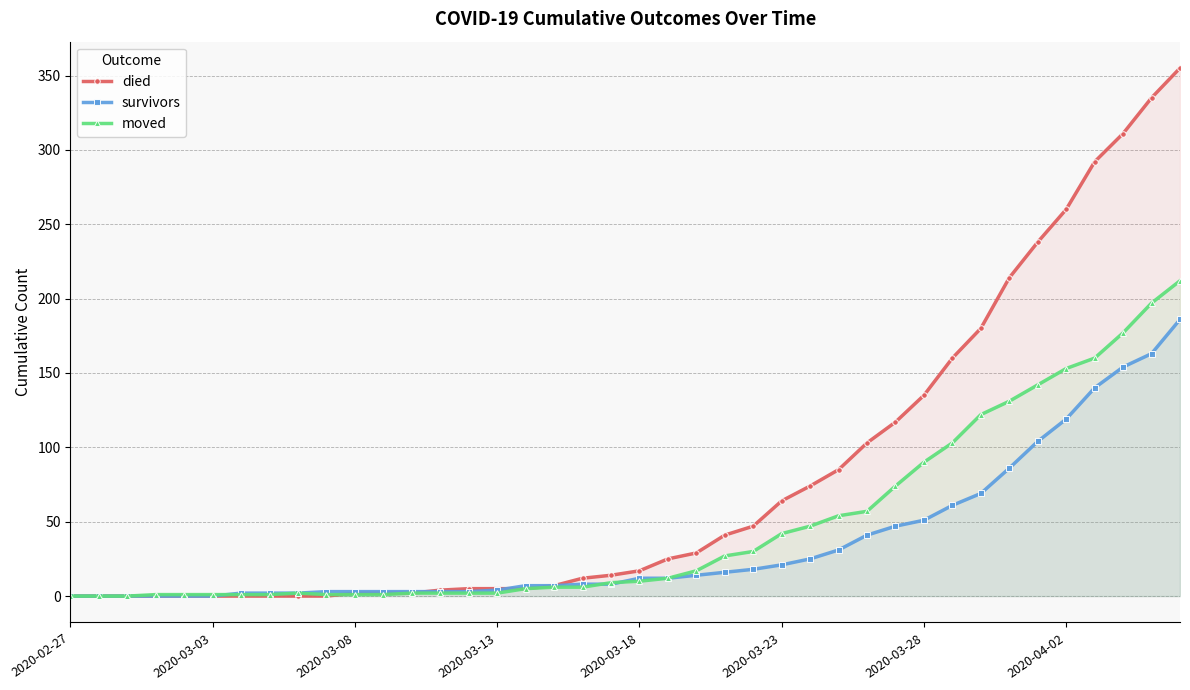

List the series in order of their peak value, lowest first.

survivors, moved, died